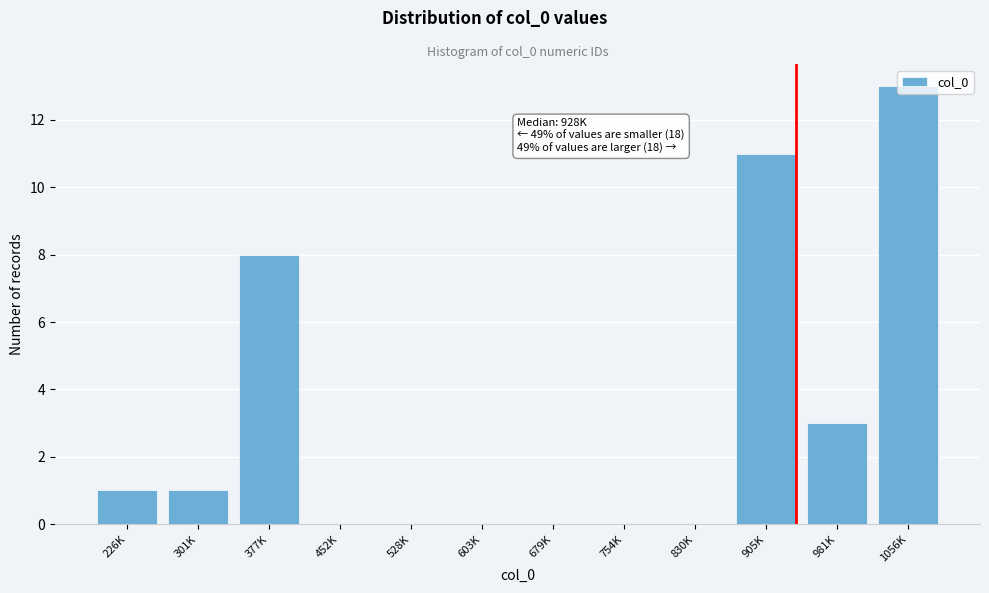

Which has a higher value, 754K or 377K?

377K